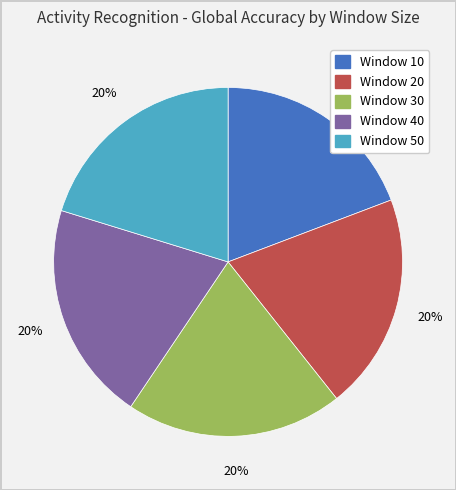

To the nearest percent, what portion does Window 40 represent?

20%